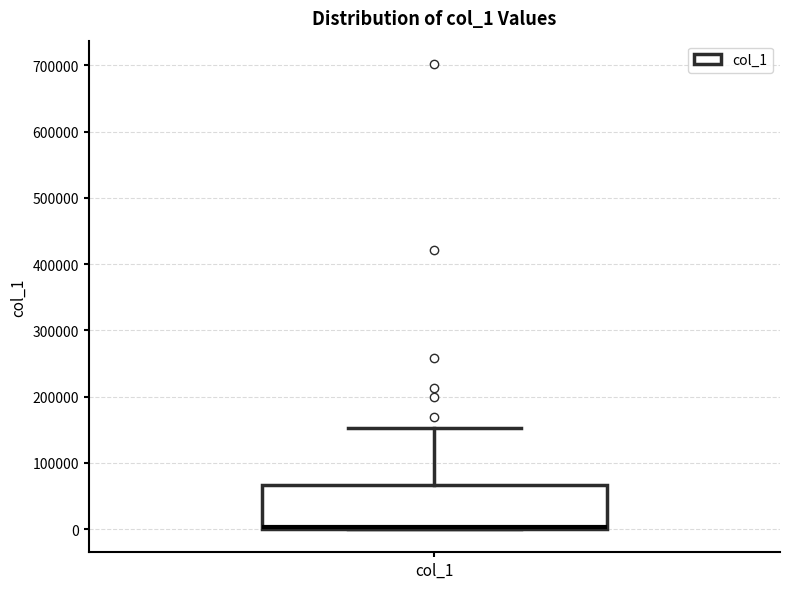

Transcribe this box plot: give where the median line is, the range the box spans, and where the two whiskers end, as read against the y-axis. The values are not printed on the chart, so give them approximately, as read against the axis.

median 0 (drawn on the box's lower edge), box 0 to 70000, whiskers 0 to 150000